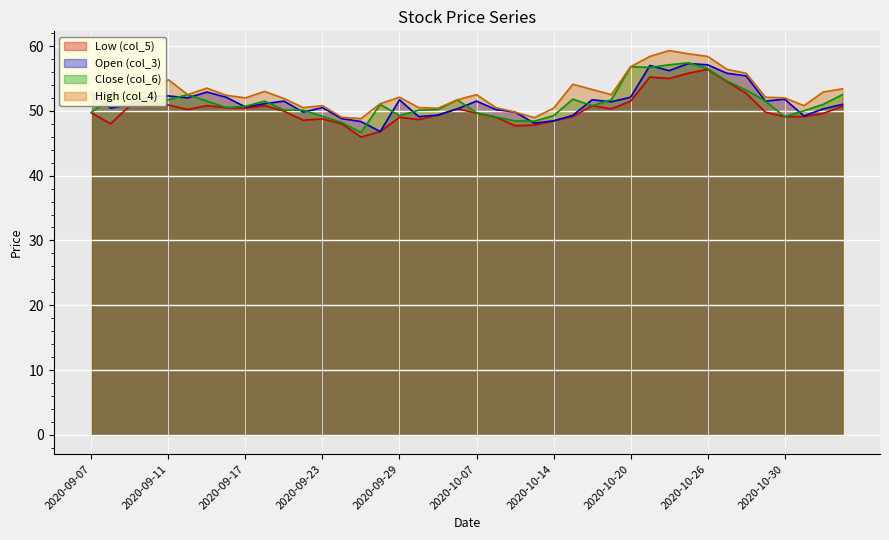

What is the sum of all Low (col_5) values?

2011.0